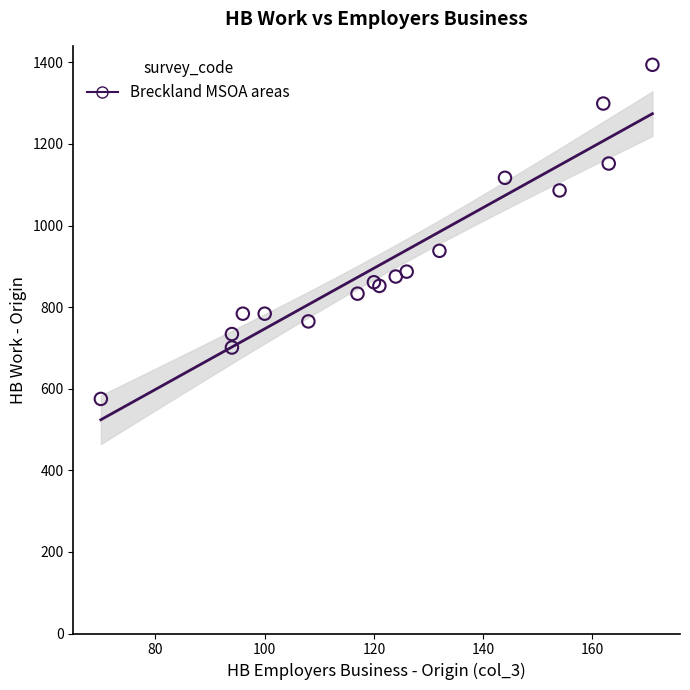

What Y value in the scatter plot is closest to 984?

938